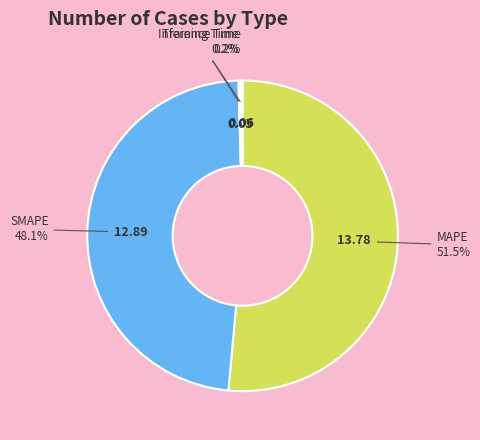

To the nearest percent, what is the average slice percentage?

25%